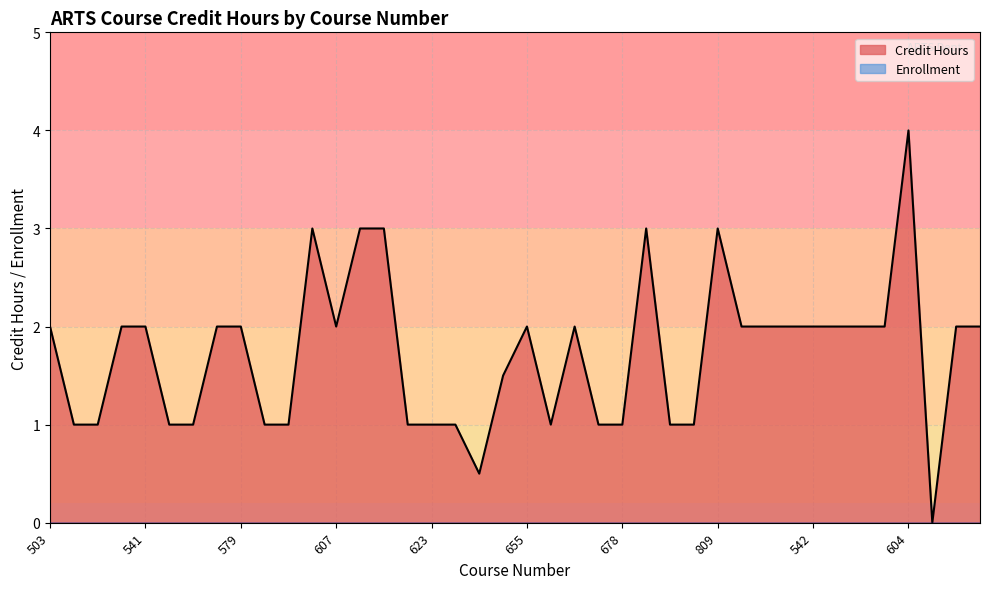

How many positive values are there?

39